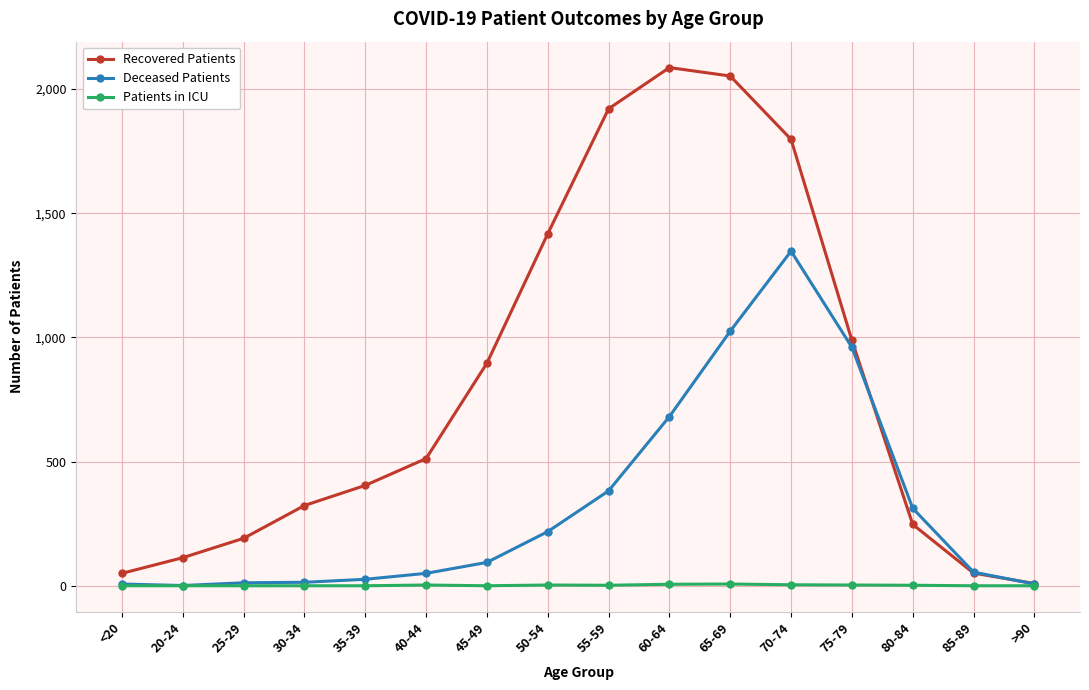

At which category does Recovered Patients reach its first local peak?

60-64